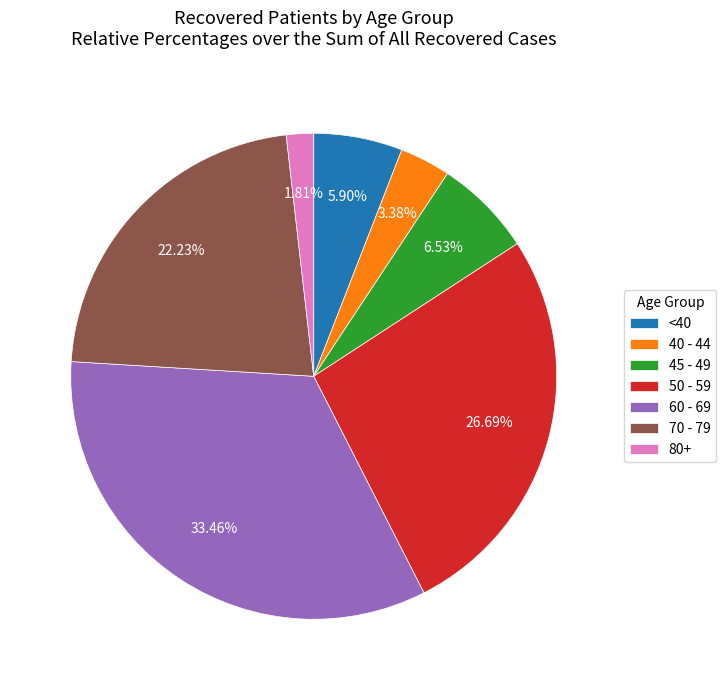

Rank the categories by value from lowest to highest.

80+, 40 - 44, <40, 45 - 49, 70 - 79, 50 - 59, 60 - 69